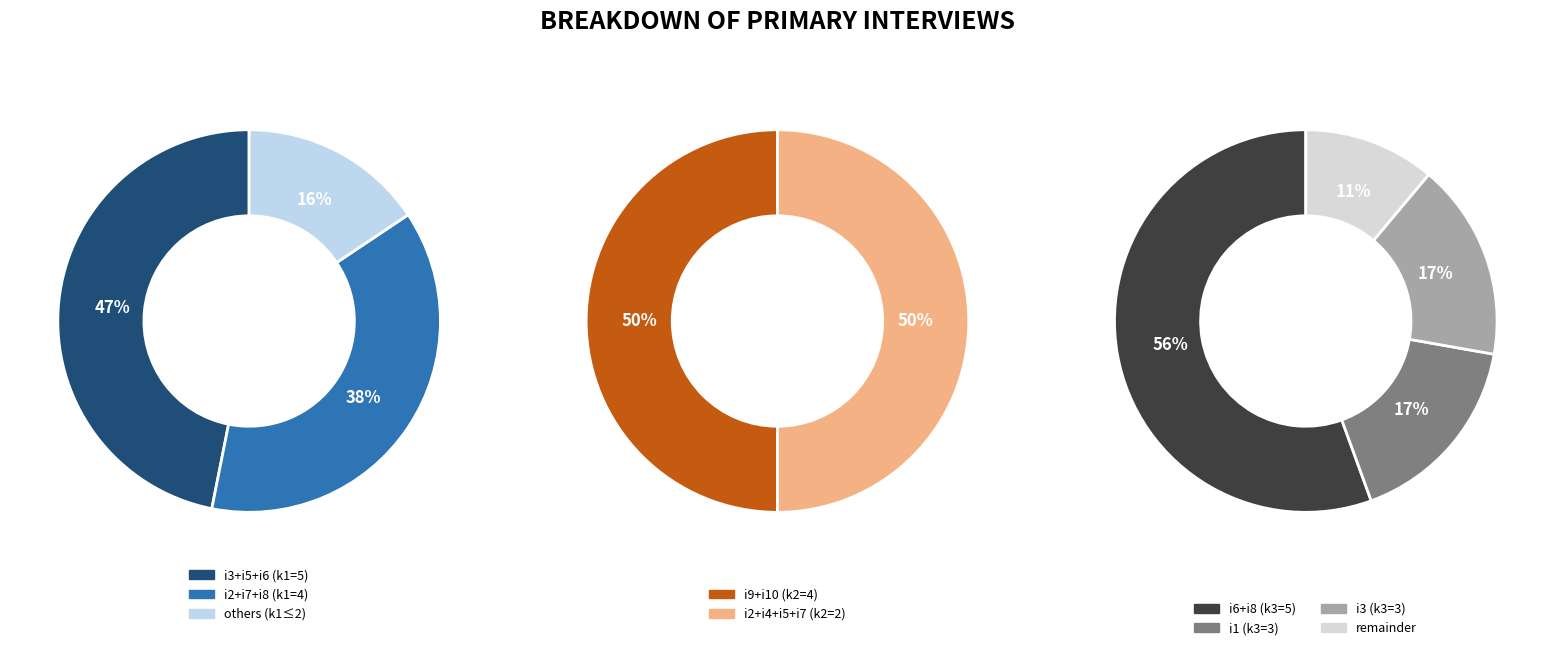

Which series has the largest range (max minus min)?

k3